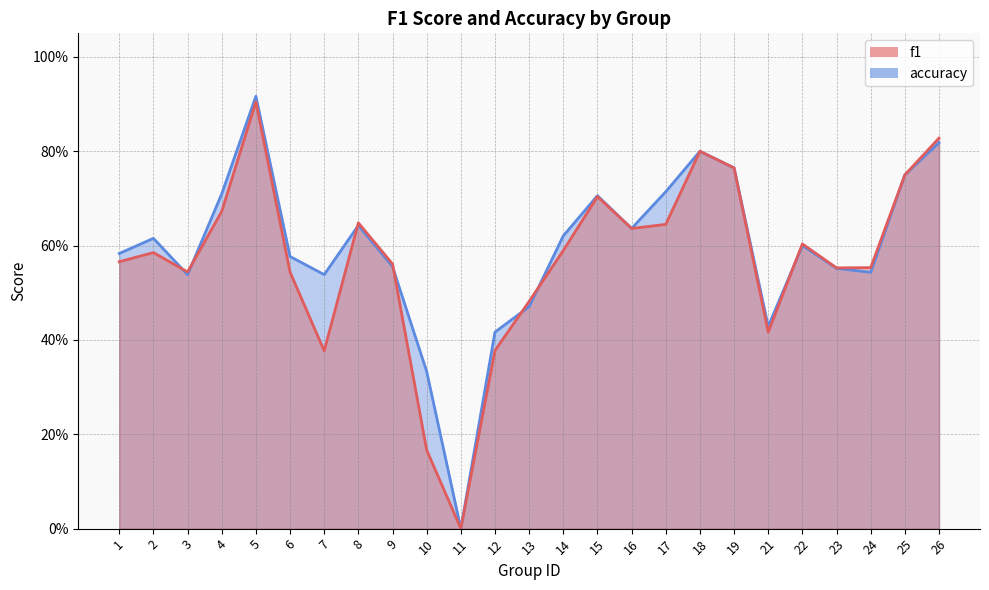

At which label does accuracy reach its peak?

5